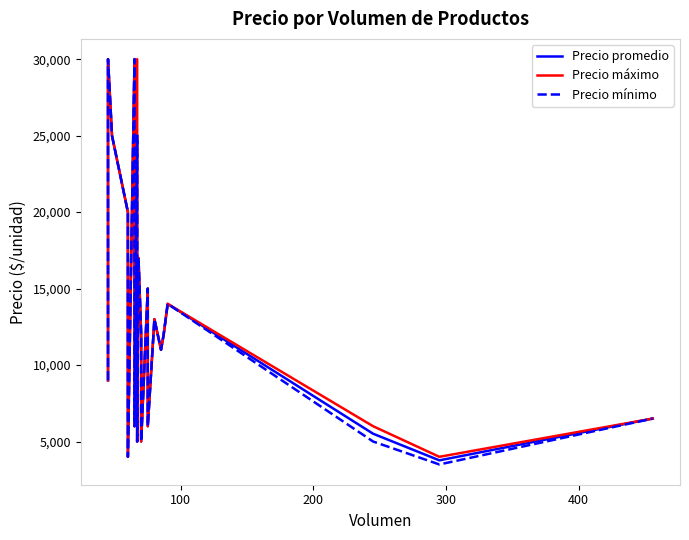

True or false: Precio mínimo has more than 2 points higher than both neighbors.

True